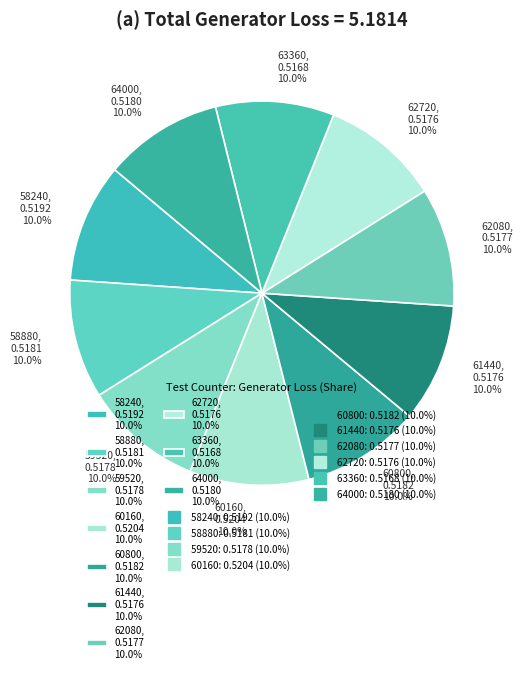

To the nearest percent, what portion does 60800 represent?

10%